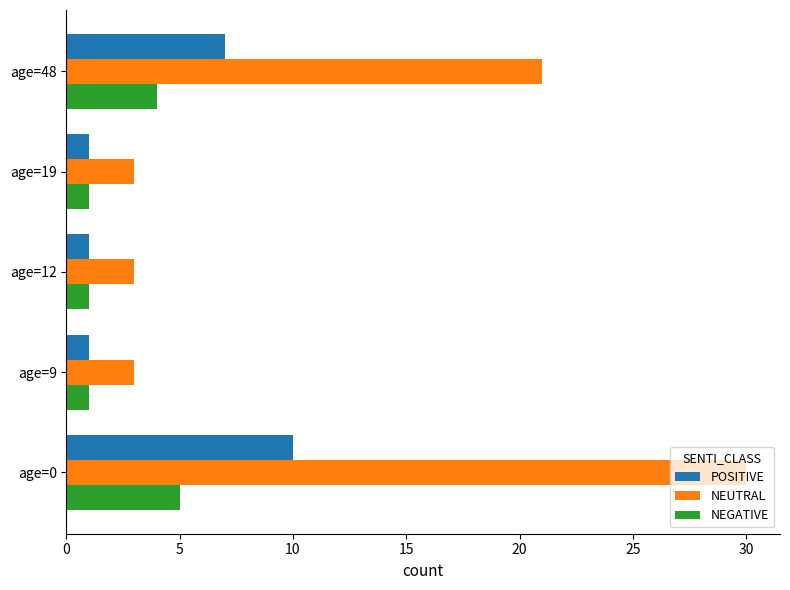

How many POSITIVE values are between 1 and 7?

4